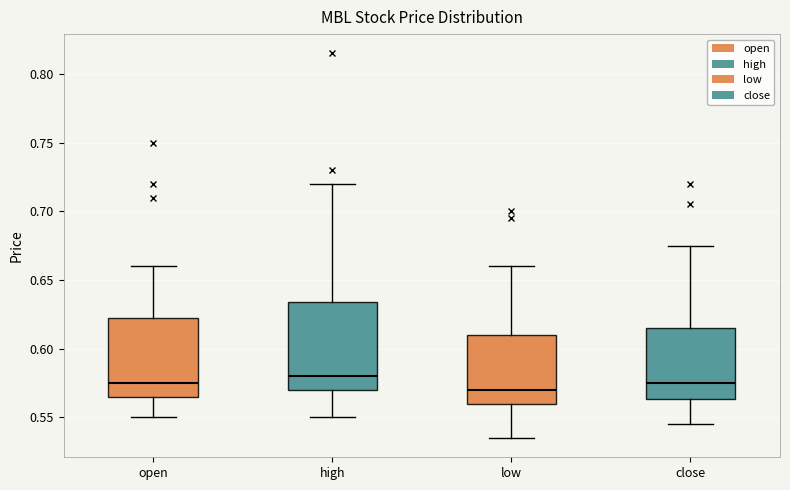

Reading left to right, transcribe this box plot: for each box, give where its median line is, the range the box spans, and where its two whiskers end, as read against the y-axis. The values are not printed on the chart, so give them approximately, as read against the axis.

open: median 0.575, box 0.565 to 0.625, whiskers 0.550 to 0.660
high: median 0.580, box 0.570 to 0.635, whiskers 0.550 to 0.720
low: median 0.570, box 0.560 to 0.610, whiskers 0.535 to 0.660
close: median 0.575, box 0.565 to 0.615, whiskers 0.545 to 0.675